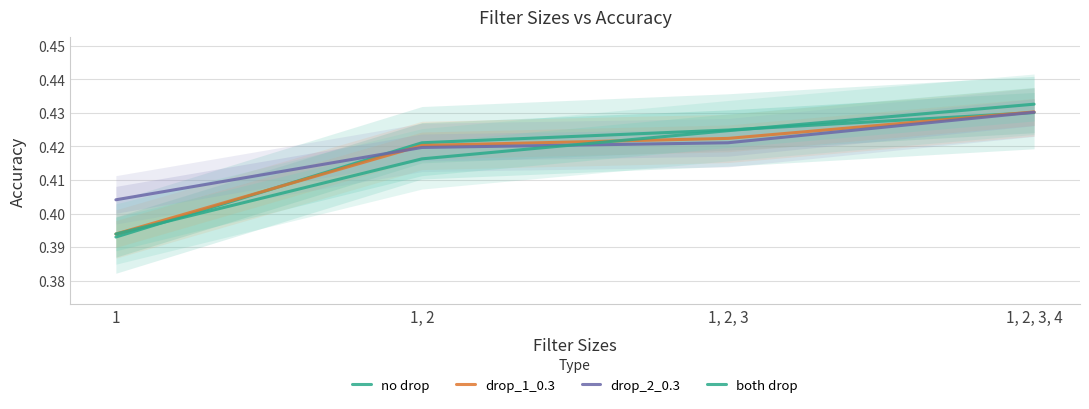

How many drop_1_0.3 values are between 0 and 1?

4